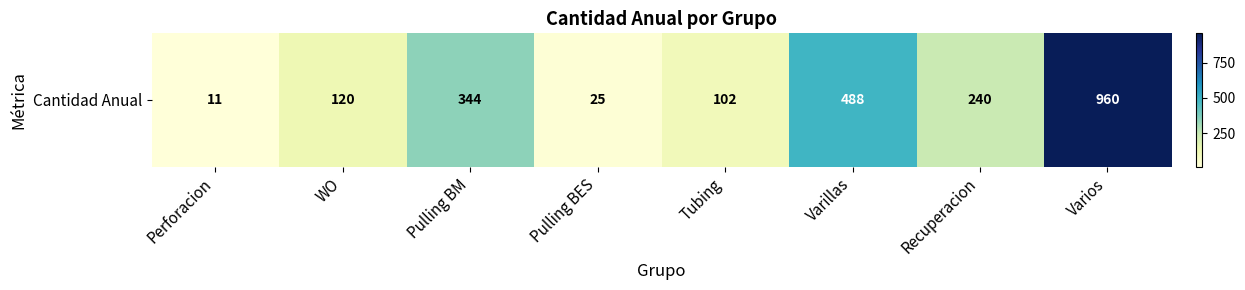

The value at Varios is 1606. True or false?

False